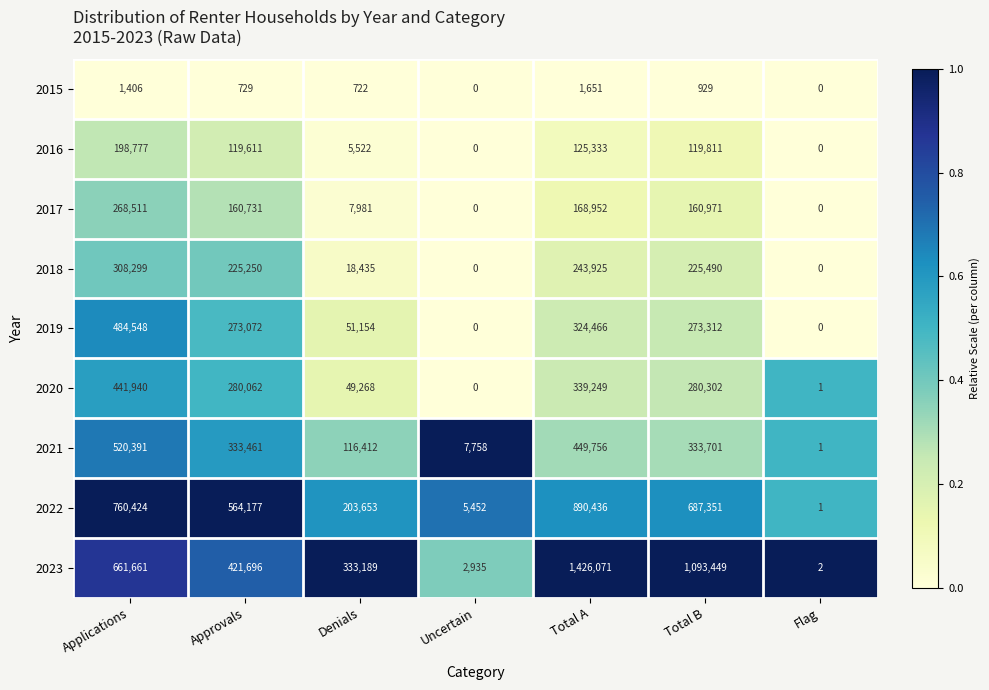

What is the total value across all series at Approvals?

2378789